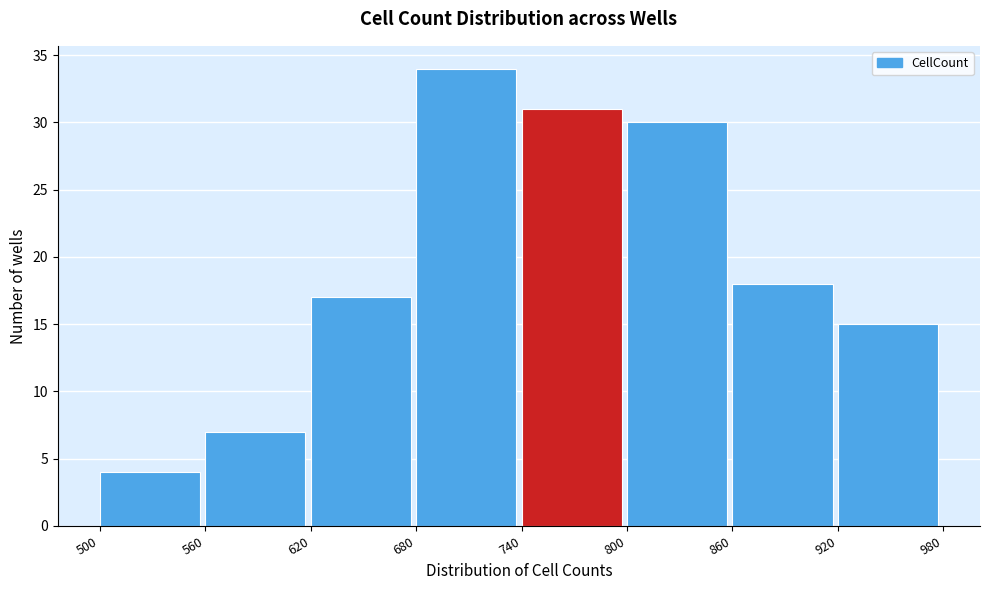

How tall is the bar that spans 920 to 980 on the x-axis? The values are not printed on the chart, so give them approximately, as read against the axis.

15